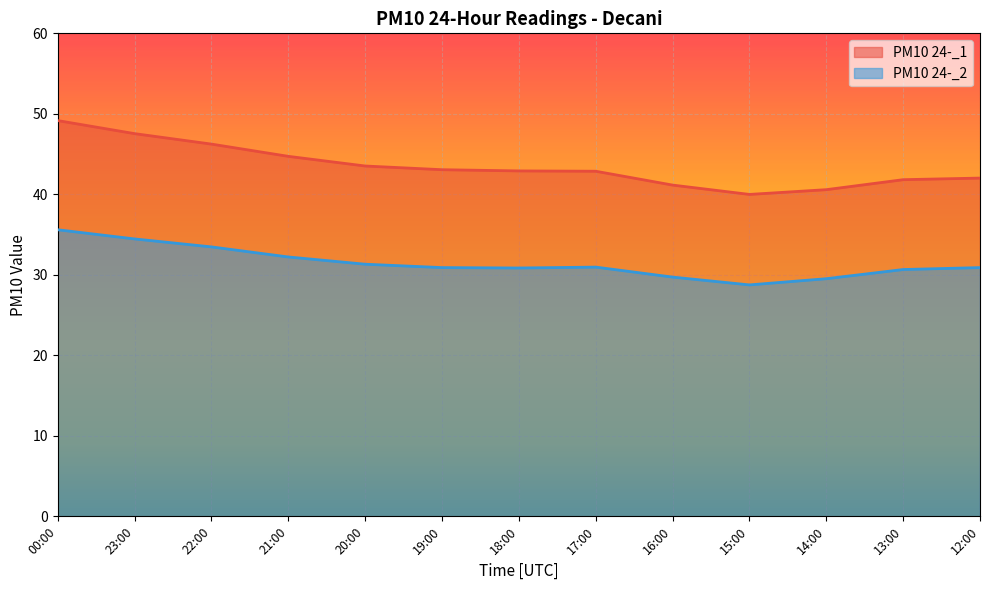

Where is PM10 24-_2 nearest to the value 32?

21:00